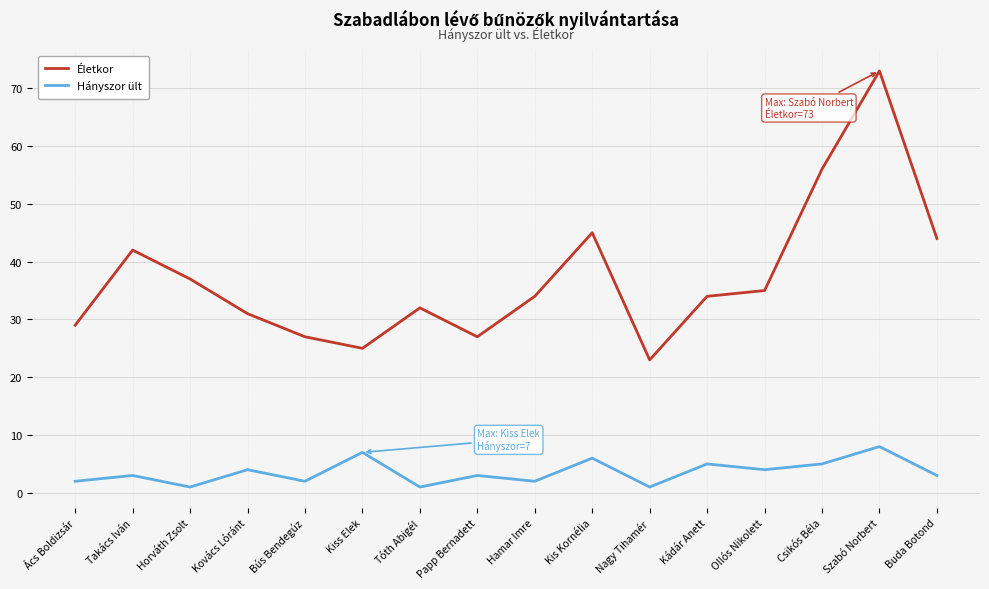

The value of Hányszor ült at Szabó Norbert is 12. True or false?

False